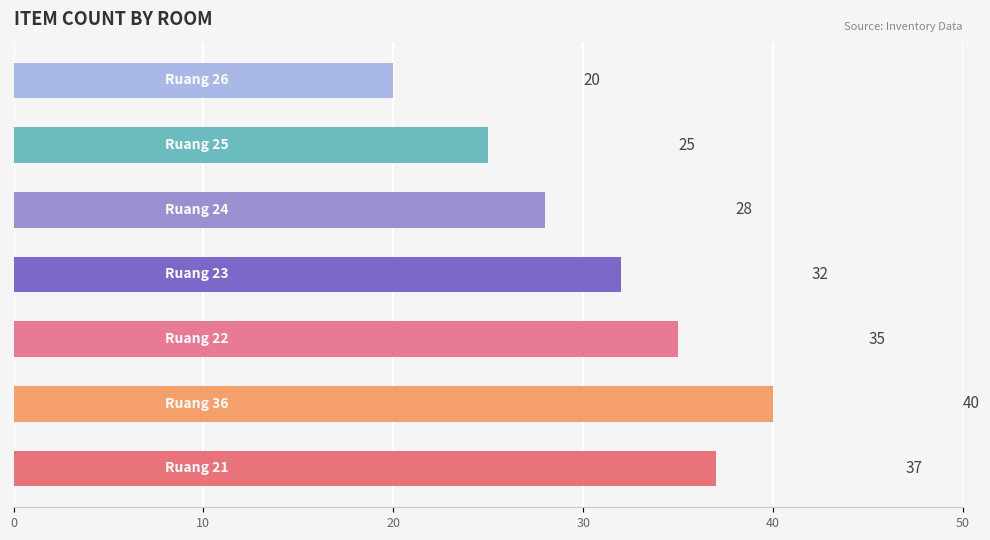

Count the values in the range 25 to 37.

5